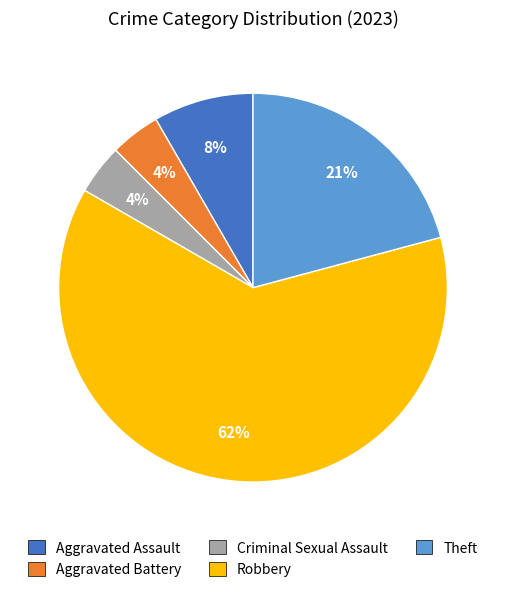

Is the sum of Robbery and Criminal Sexual Assault greater than half?

Yes